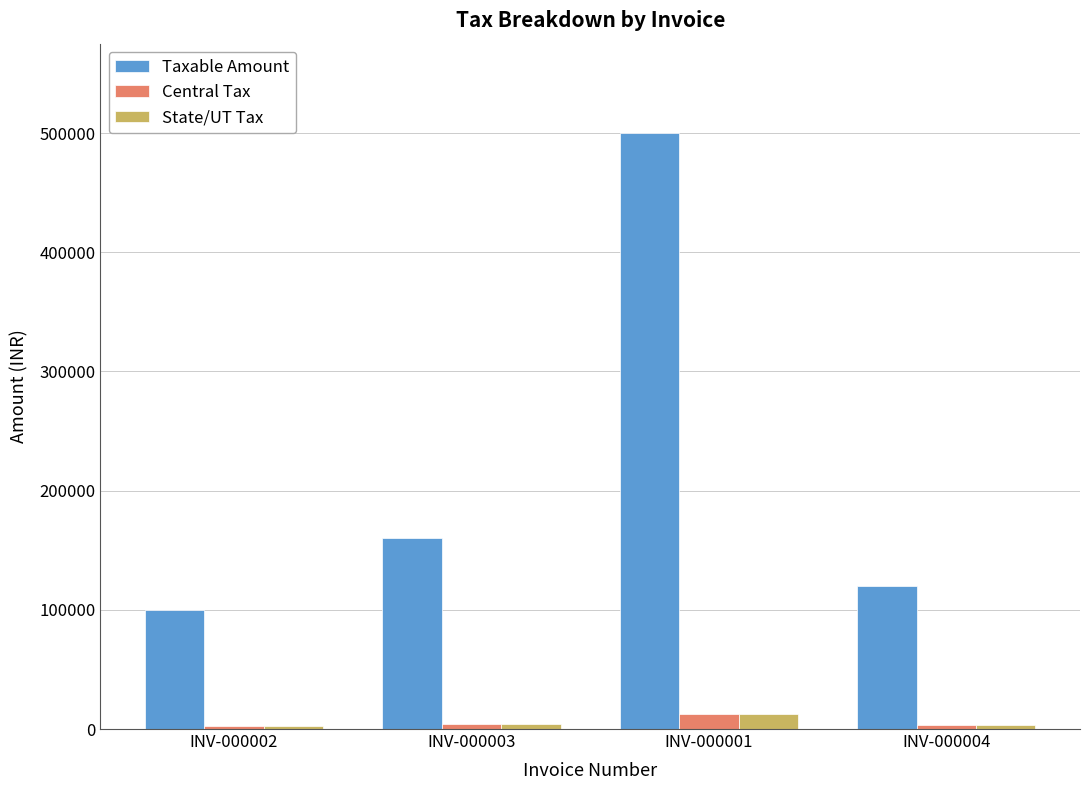

Is the value of Taxable Amount at INV-000003 greater than the value of Central Tax at INV-000003?

Yes